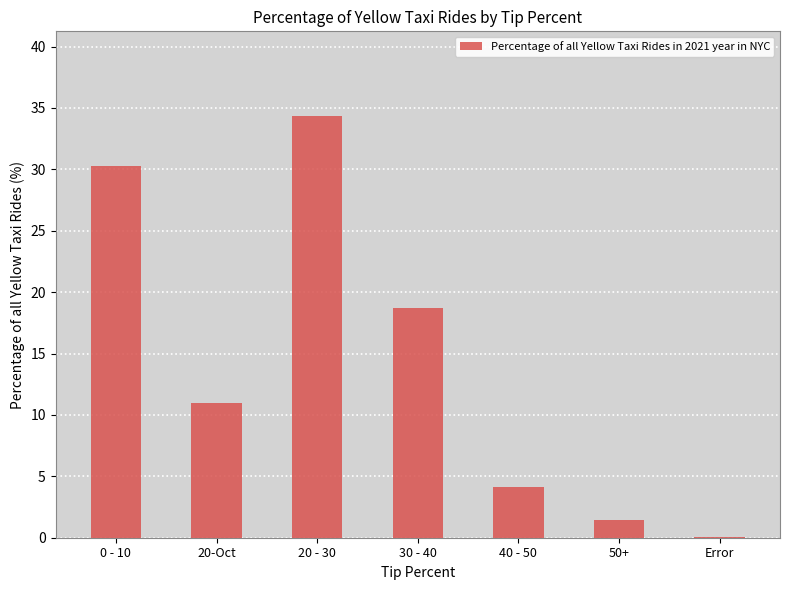

What is the sum of the values at 30 - 40 and 40 - 50?

22.8